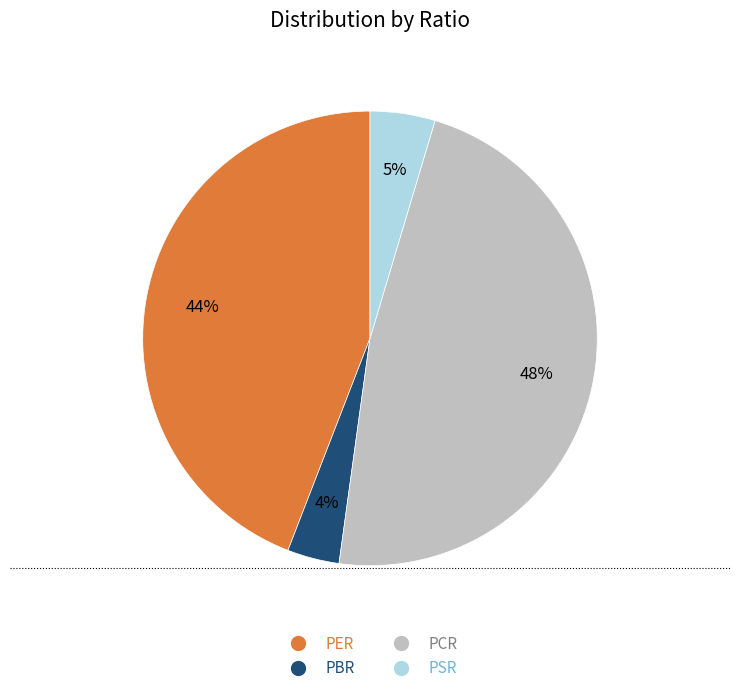

Is there any slice that represents more than half of the pie?

No